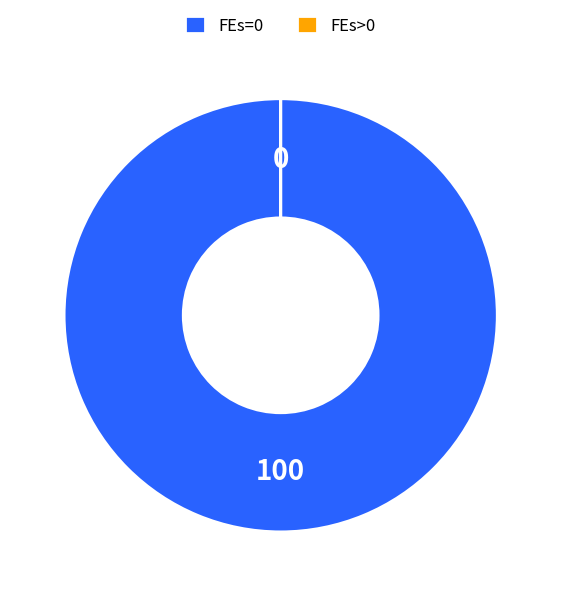

Is there any slice that represents more than half of the pie?

Yes